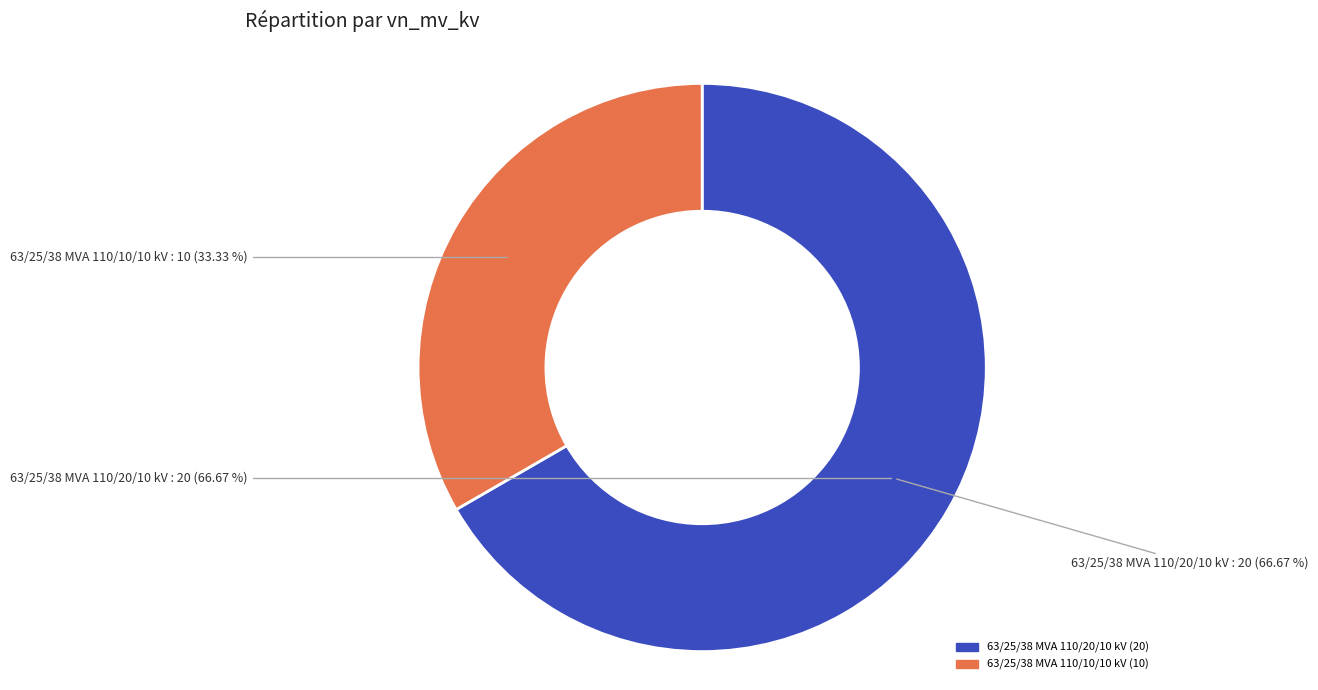

Rank the categories by value from lowest to highest.

63/25/38 MVA 110/10/10 kV, 63/25/38 MVA 110/20/10 kV